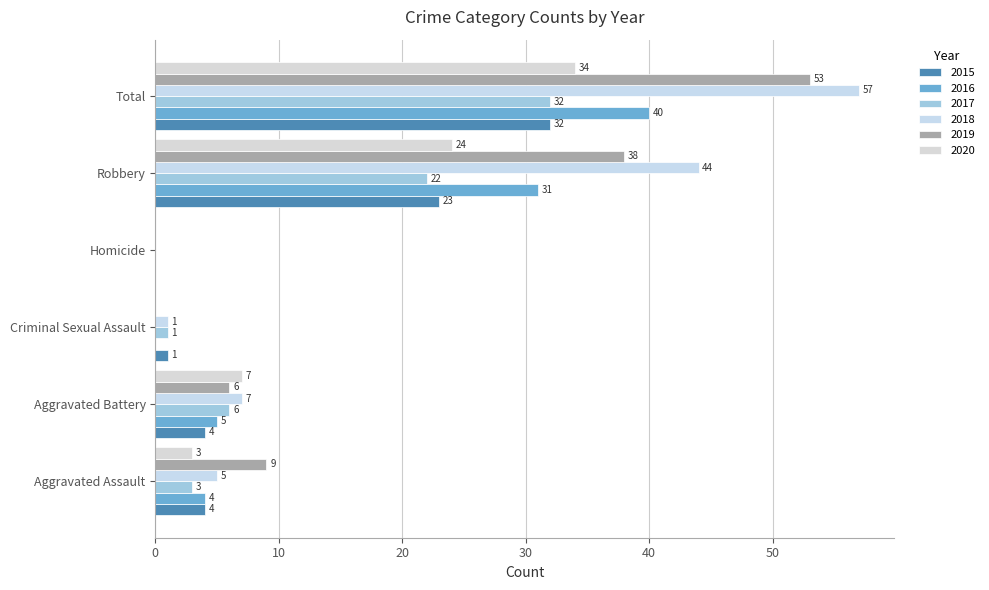

How many data points does each series have?

6